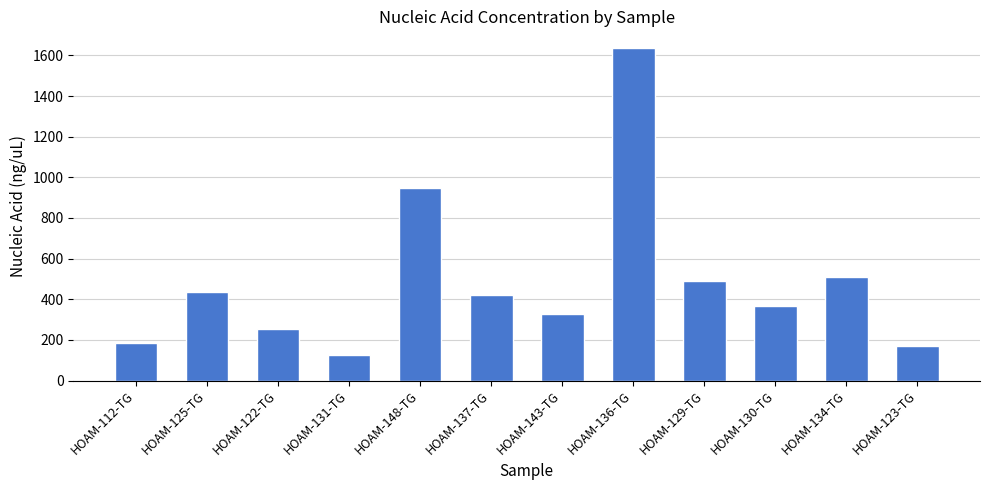

Is it true that the value at HOAM-125-TG is 762.6?

False